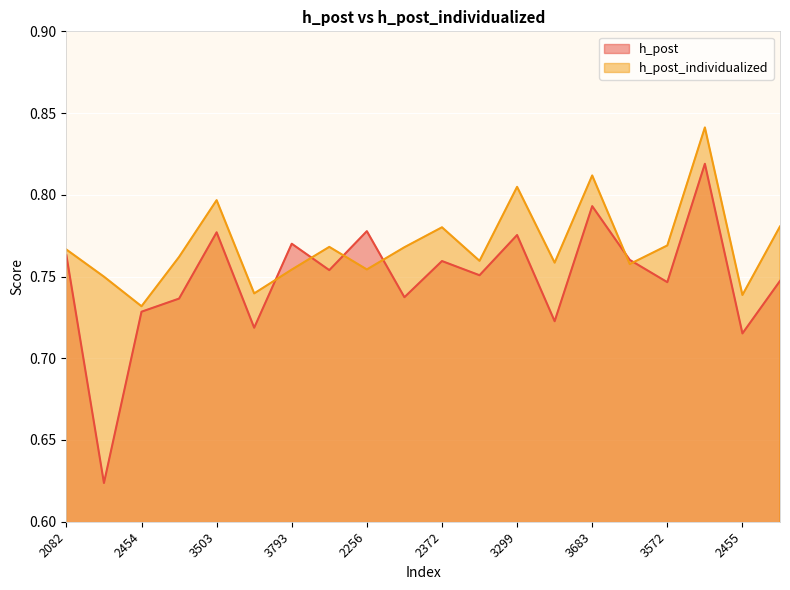

Where is the first local minimum for h_post?

2336